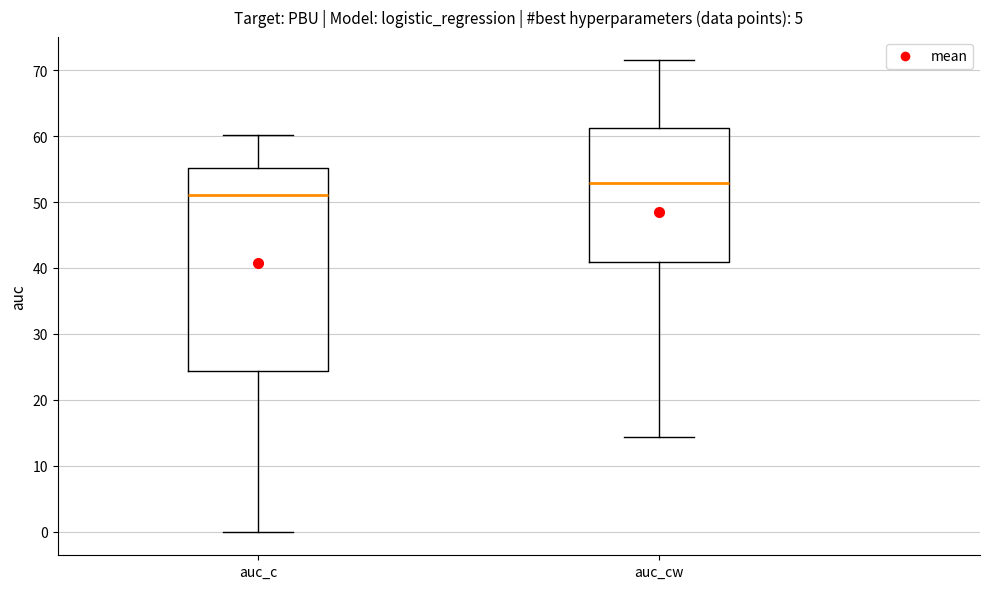

Reading left to right, read every box against the y-axis: the position of its median line, the range the box covers, and the ends of its whiskers. The values are not printed on the chart, so give them approximately, as read against the axis.

auc_c: median 51, box 24 to 55, whiskers 0 to 60
auc_cw: median 53, box 41 to 61, whiskers 14 to 71